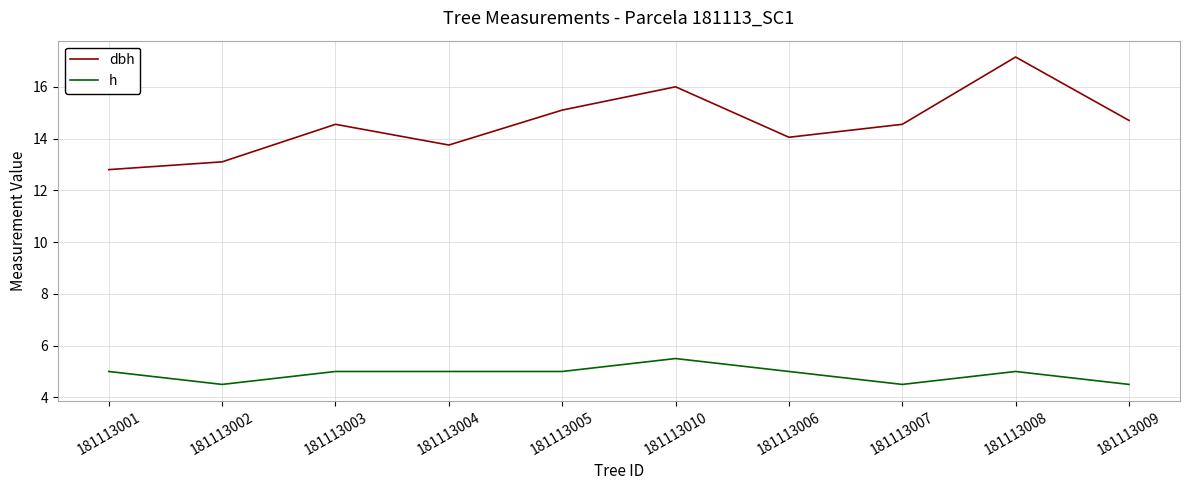

Between 181113002 and 181113003, which series saw the biggest shift?

dbh